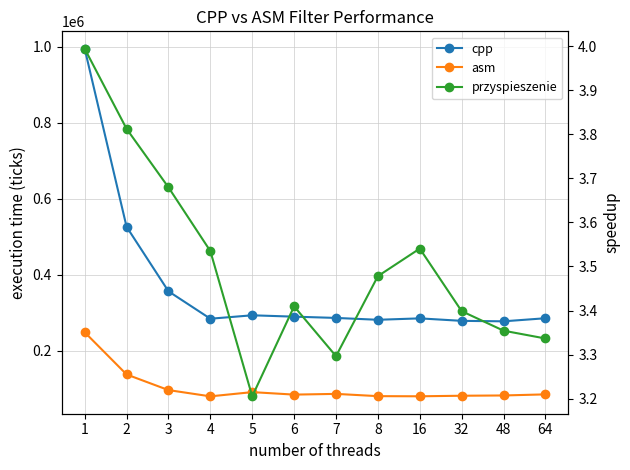

What are all the series names shown in the legend?

cpp, asm, przyspieszenie